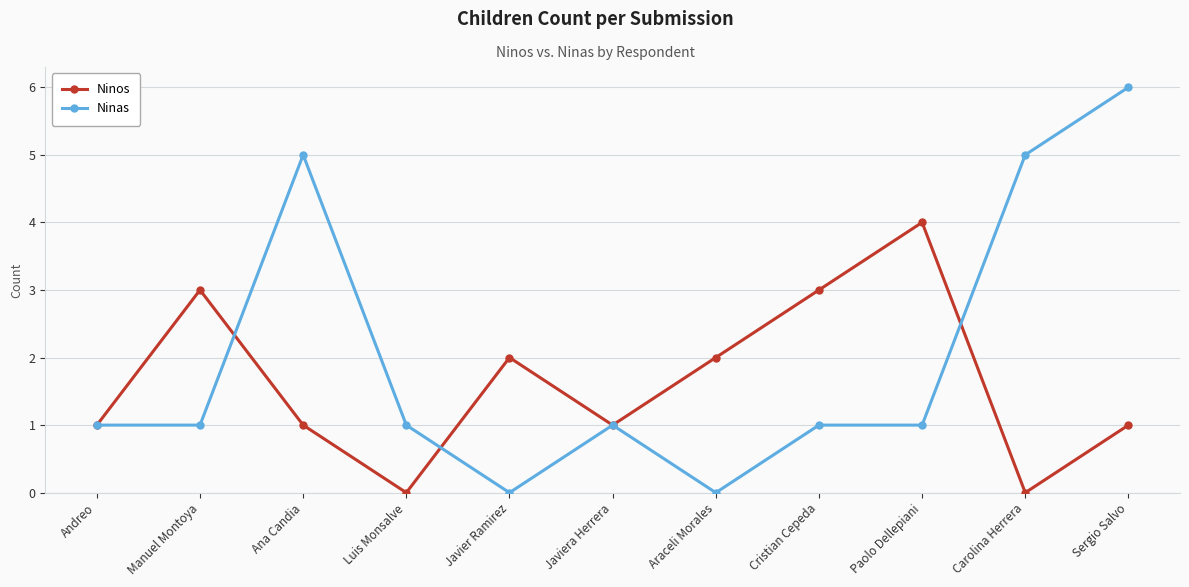

Reading left to right, transcribe all the data shown in this chart.

Ninos: 1	3	1	0	2	1	2	3	4	0	1
Ninas: 1	1	5	1	0	1	0	1	1	5	6